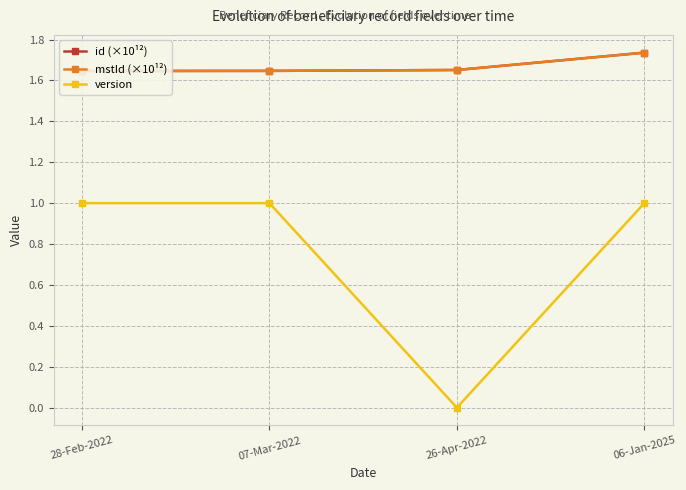

What is the total value across all series at 07-Mar-2022?

4.3